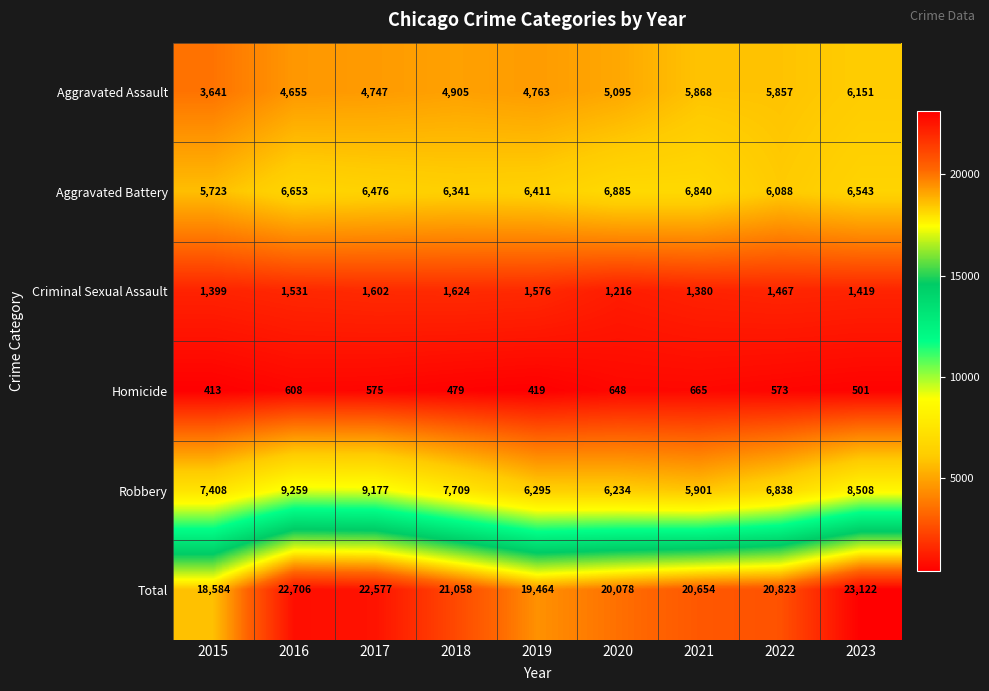

At which category does the chart reach its peak across all series?

2023